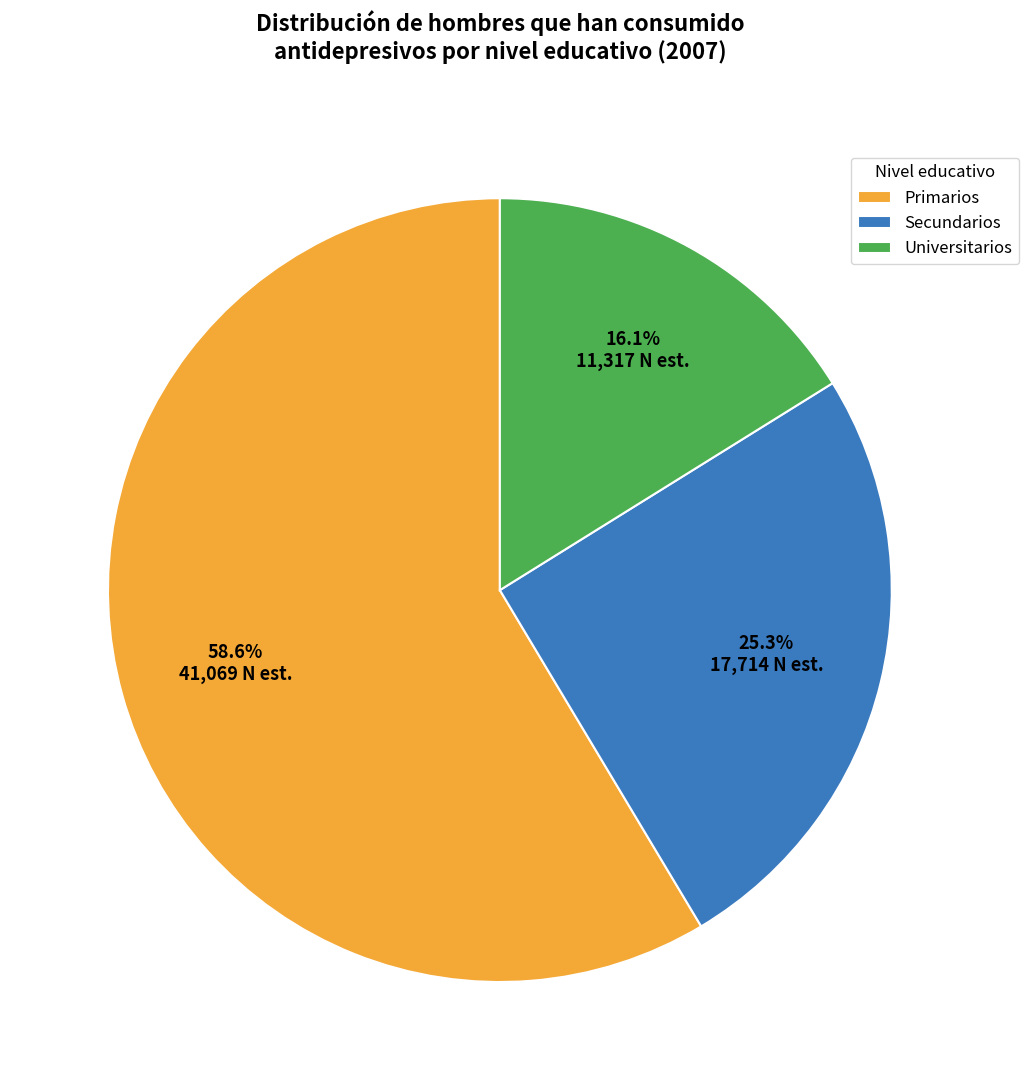

To the nearest percent, what is the difference between the Primarios and Secundarios slice percentages?

33%